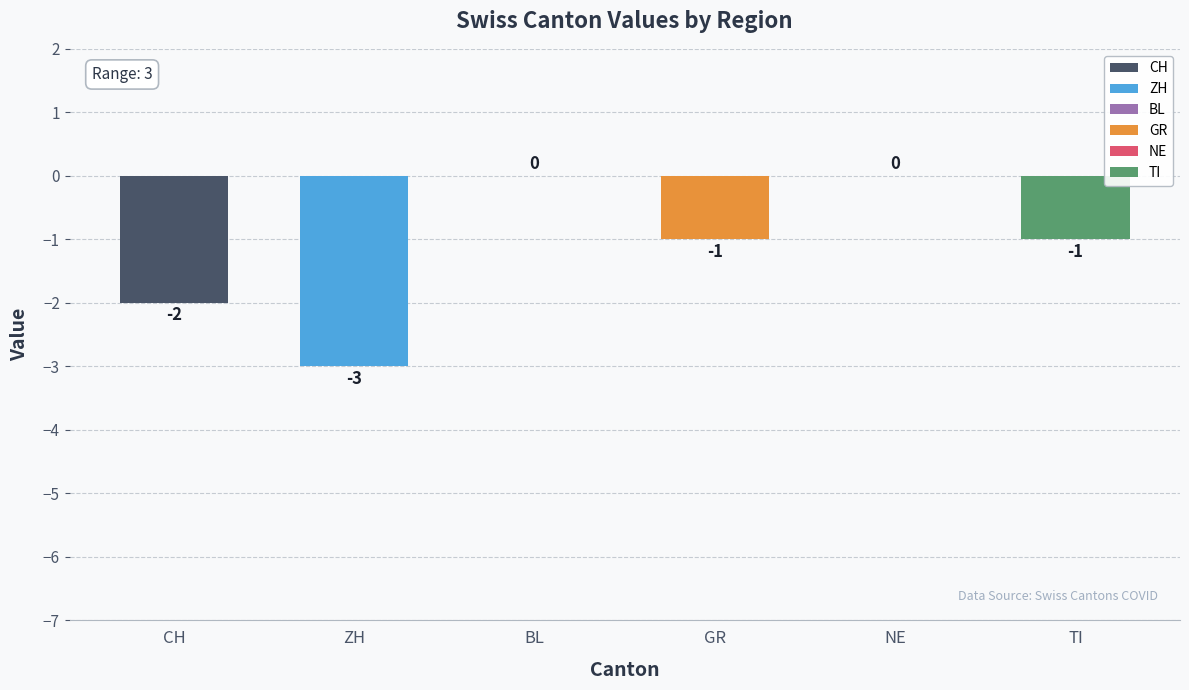

How many distinct data groups are displayed?

6